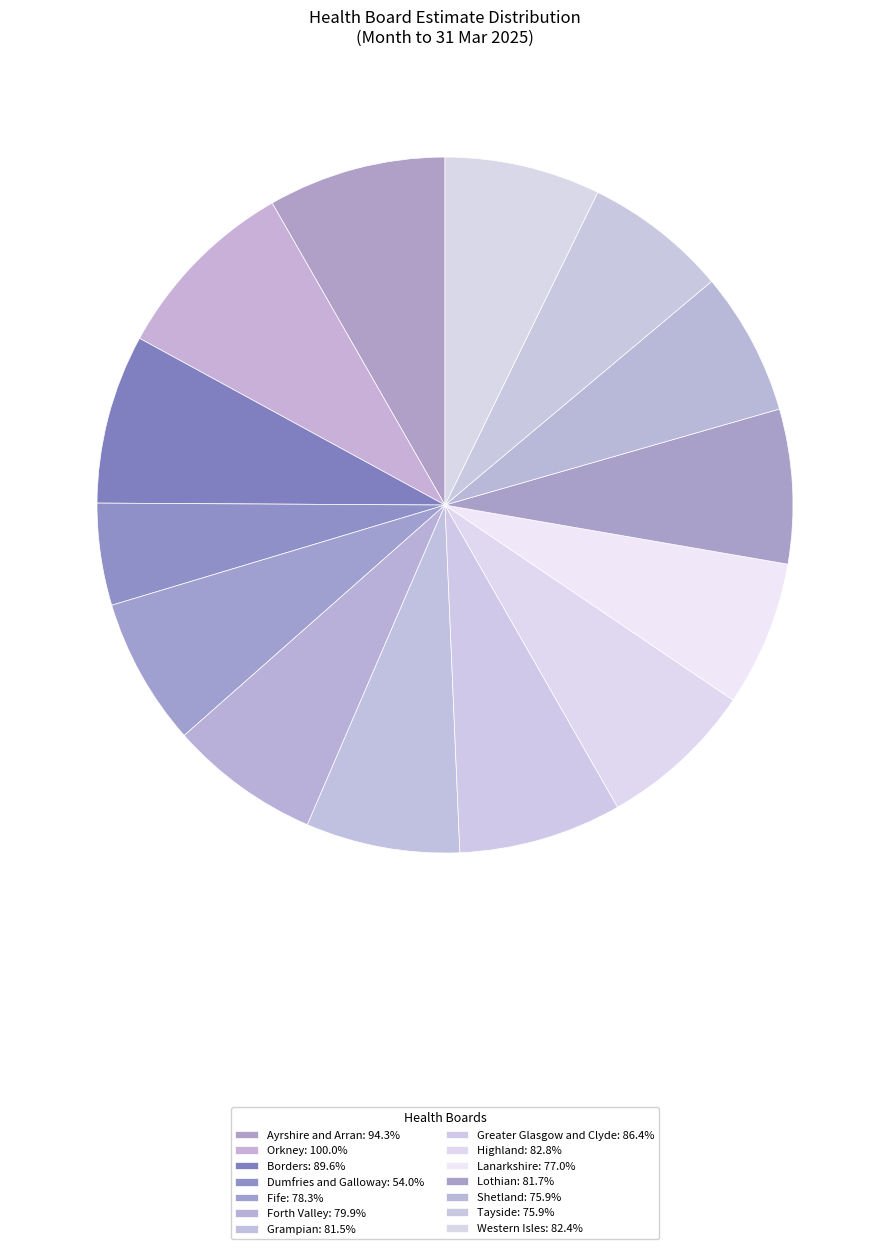

Count the number of slices in the pie.

14